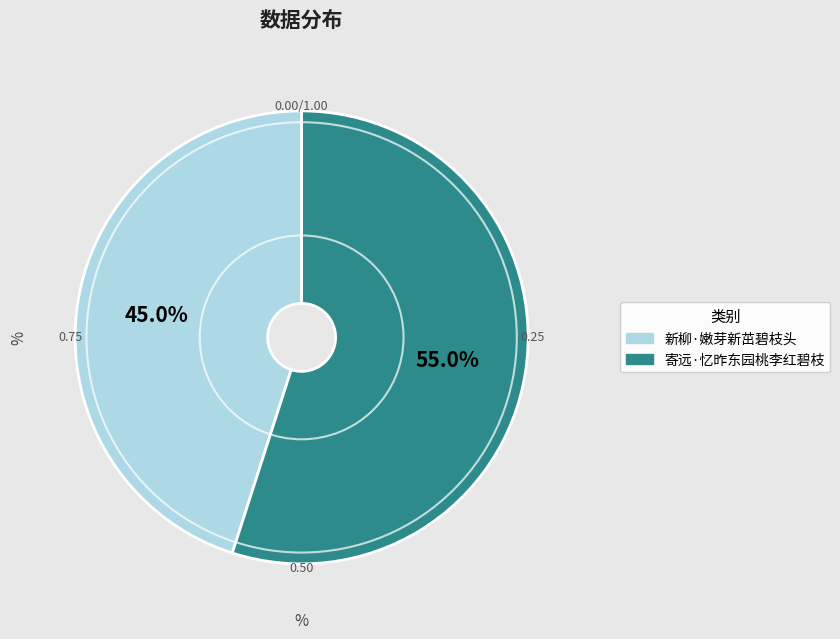

Is it true that 新柳·嫩芽新茁碧枝头 is 52% of the pie?

False